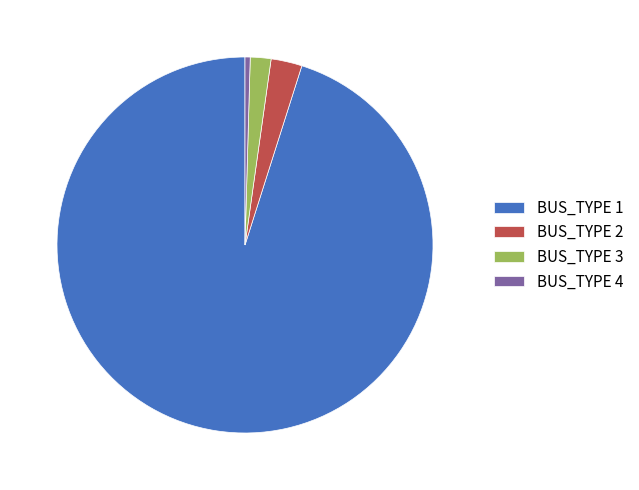

Rank the categories by value from lowest to highest.

BUS_TYPE 4, BUS_TYPE 3, BUS_TYPE 2, BUS_TYPE 1